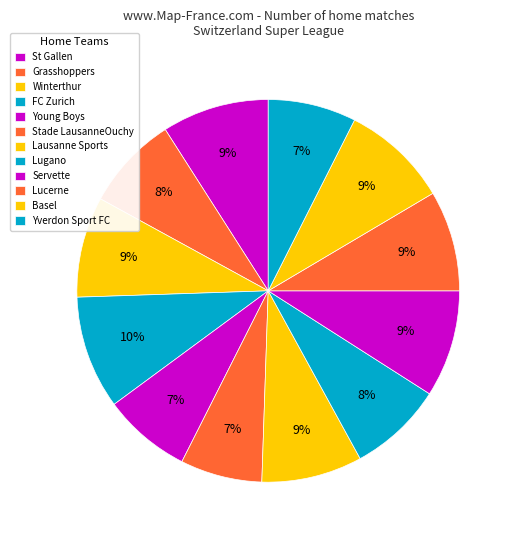

Approximately how many times larger is the value at Lugano compared to Grasshoppers?

1.0